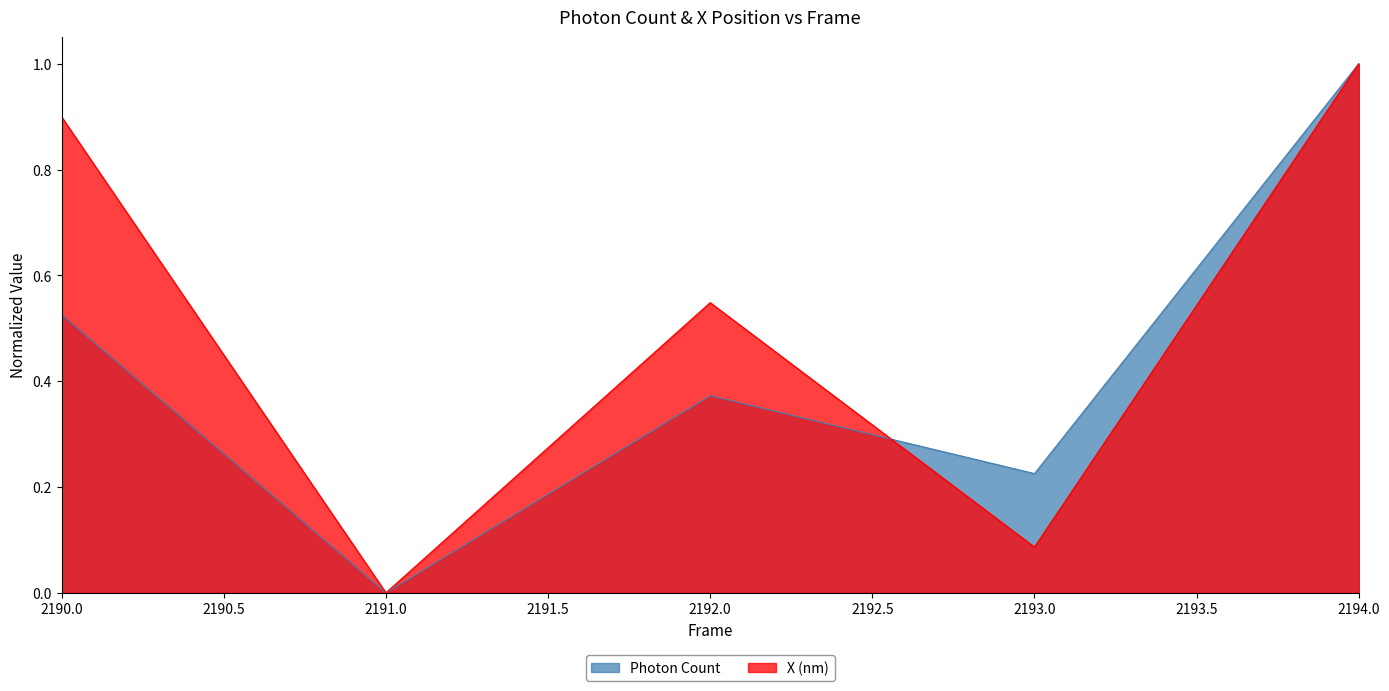

The X (nm) series shows 0.3 at 2192.0. True or false?

False